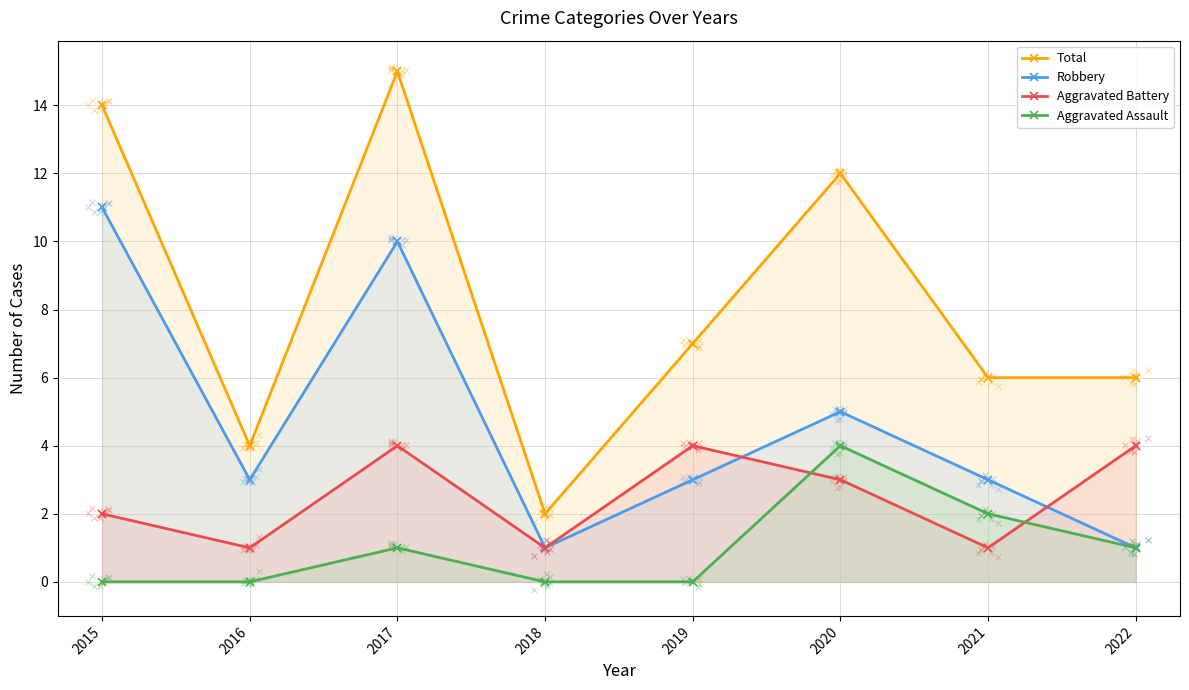

What is the total value across all series at 2019?

14